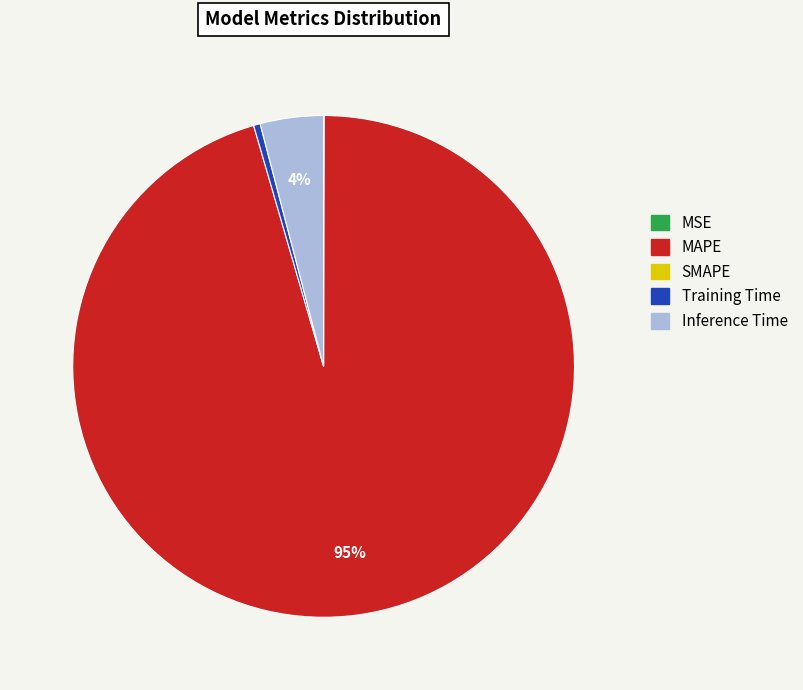

Is there any slice that represents more than half of the pie?

Yes